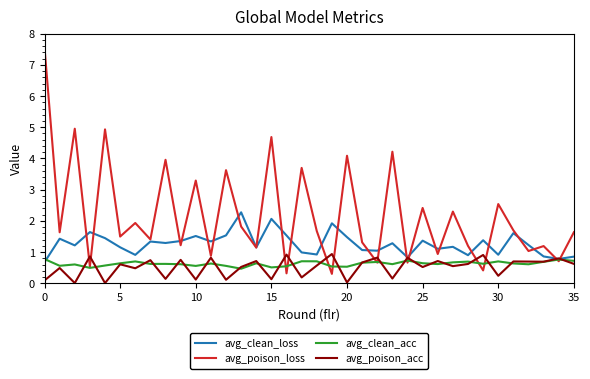

Count the number of data series in this chart.

4